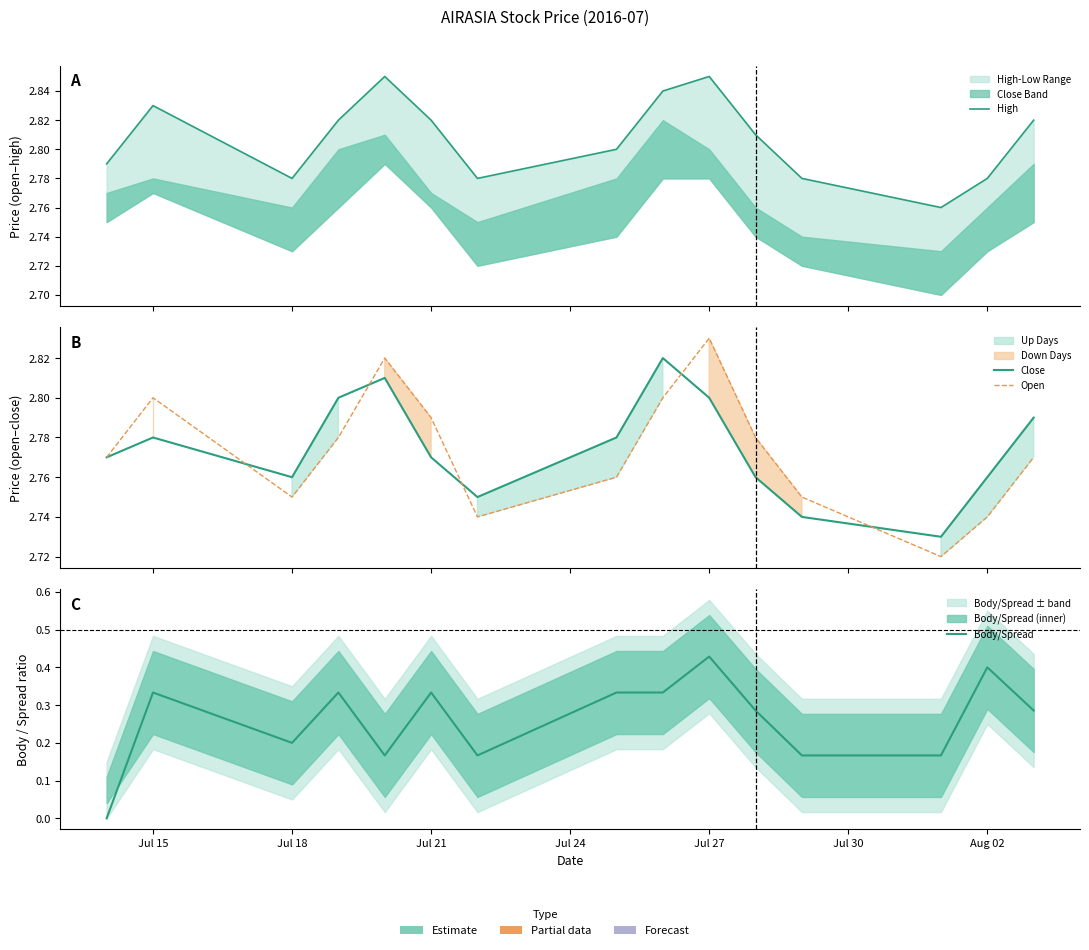

Which series has the largest total across all categories?

High